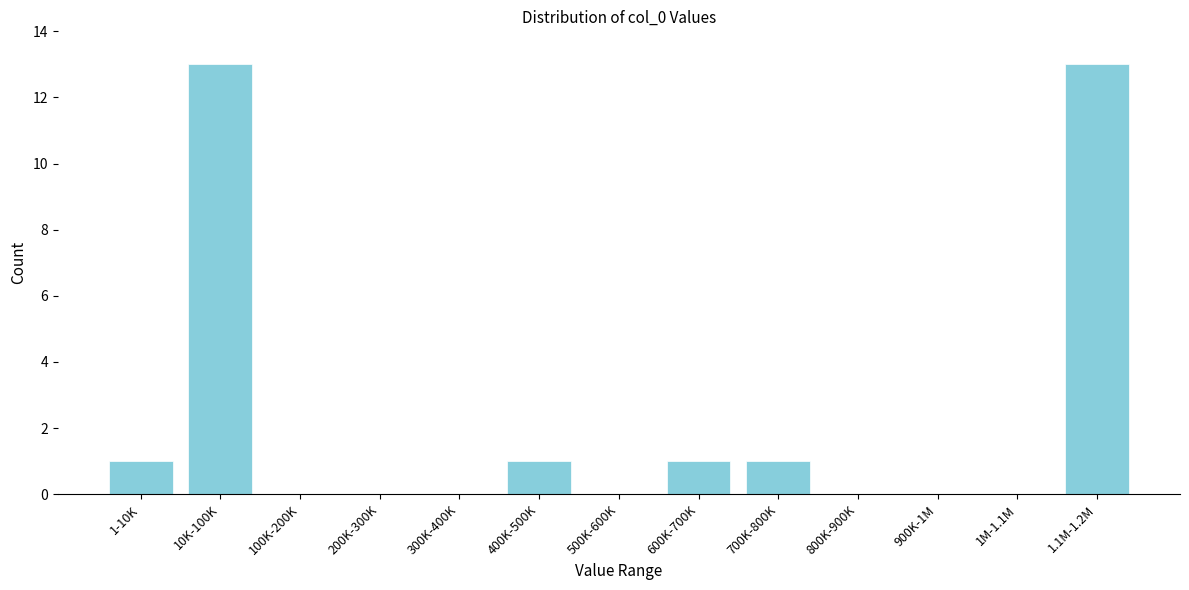

Reading left to right, extract all data points from this chart.

1-10K=1	10K-100K=13	100K-200K=0	200K-300K=0	300K-400K=0	400K-500K=1	500K-600K=0	600K-700K=1	700K-800K=1	800K-900K=0	900K-1M=0	1M-1.1M=0	1.1M-1.2M=13